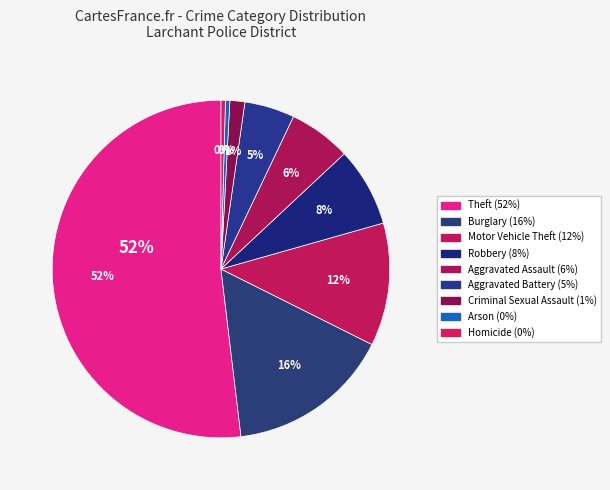

How many slices are in this pie chart?

9